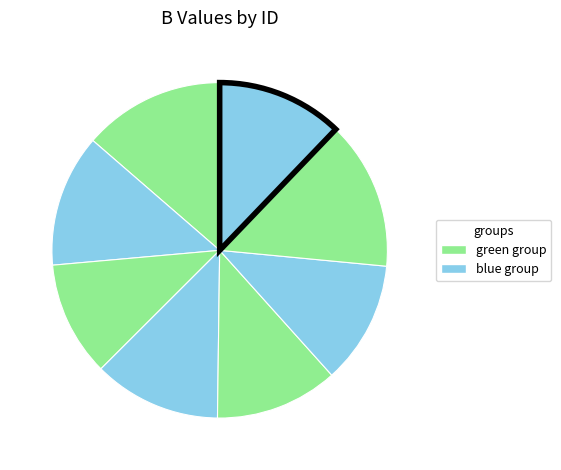

Is there any slice that represents more than half of the pie?

No